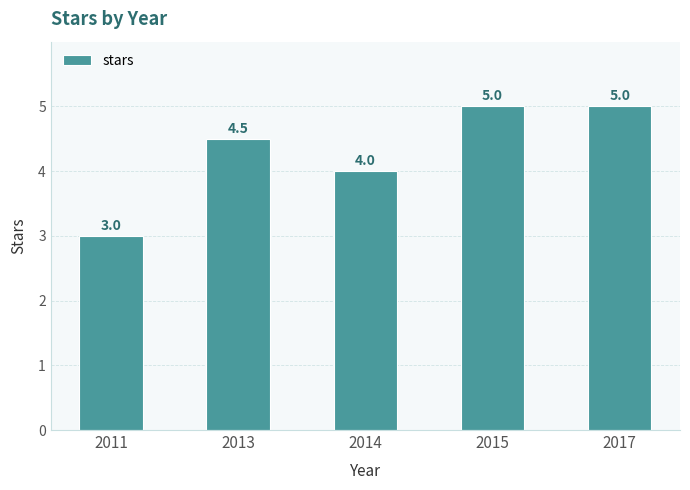

What is the sum of the values at 2013 and 2014?

8.5